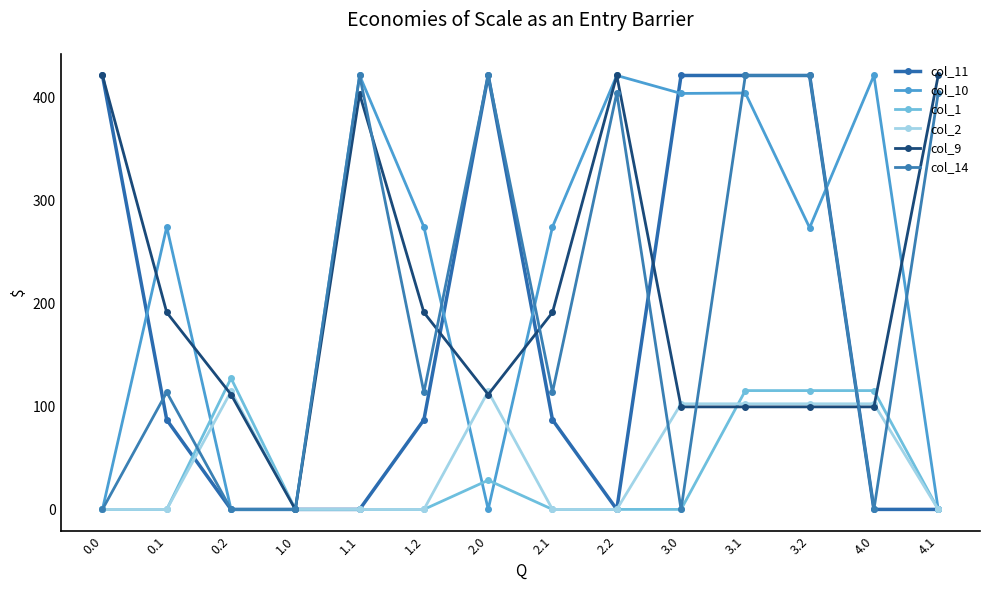

What is the maximum value for col_2?

114.5